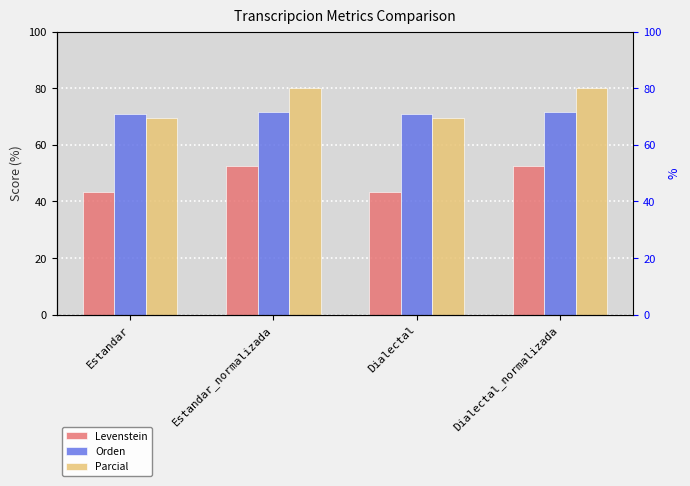

What position from the left is Dialectal_normalizada?

4